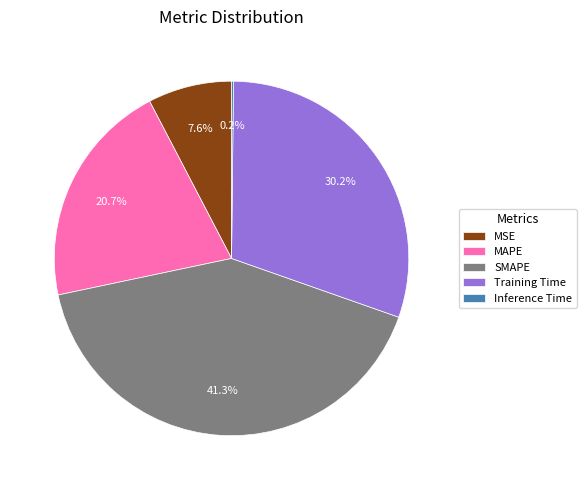

How much of the chart is everything except MSE?

92.4%